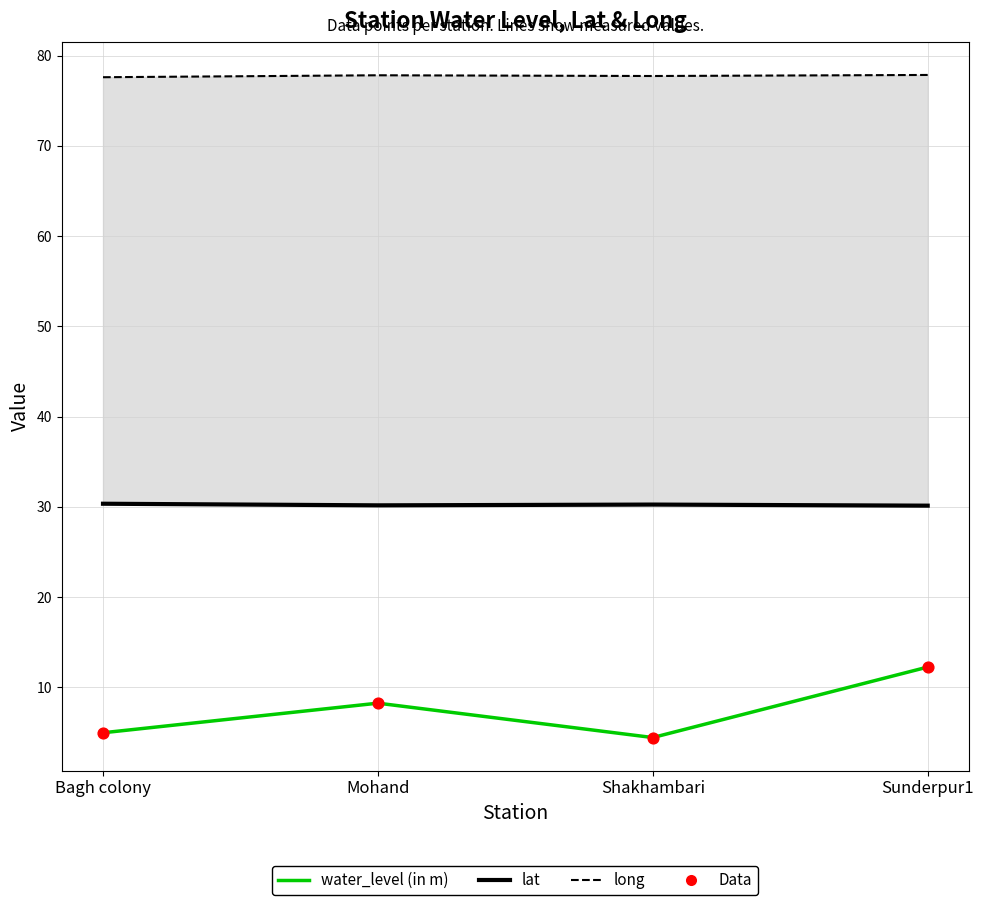

Which series contains the lowest Y value?

water_level (in m)